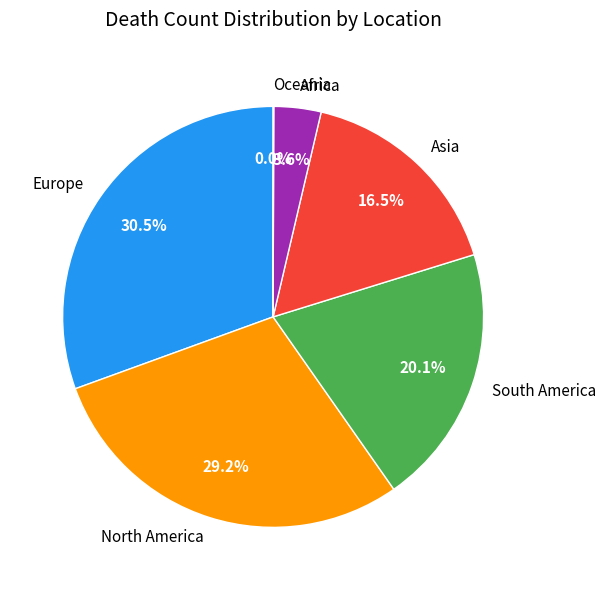

The Africa slice represents 11% of the pie. True or false?

False